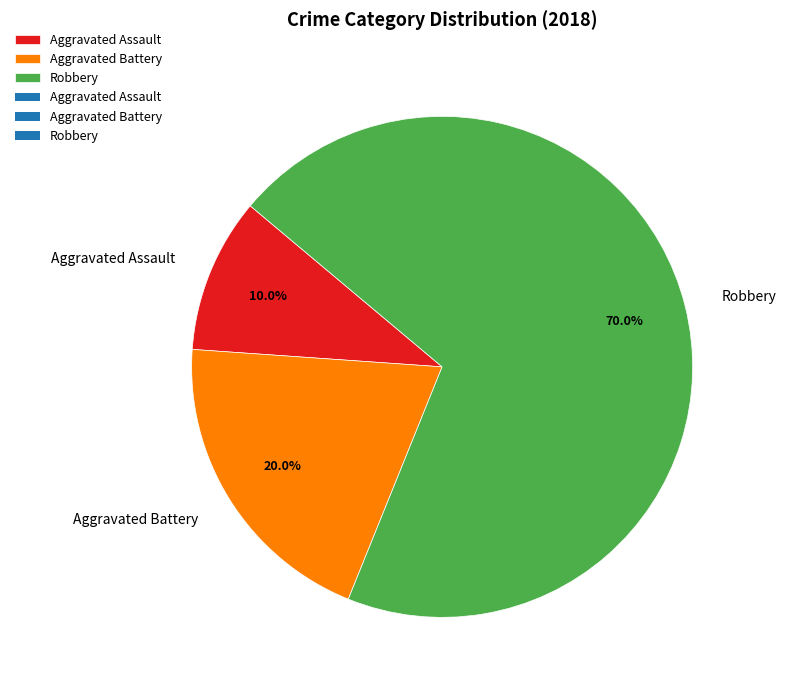

To the nearest percent, what is the difference between the Aggravated Assault and Aggravated Battery slice percentages?

10%